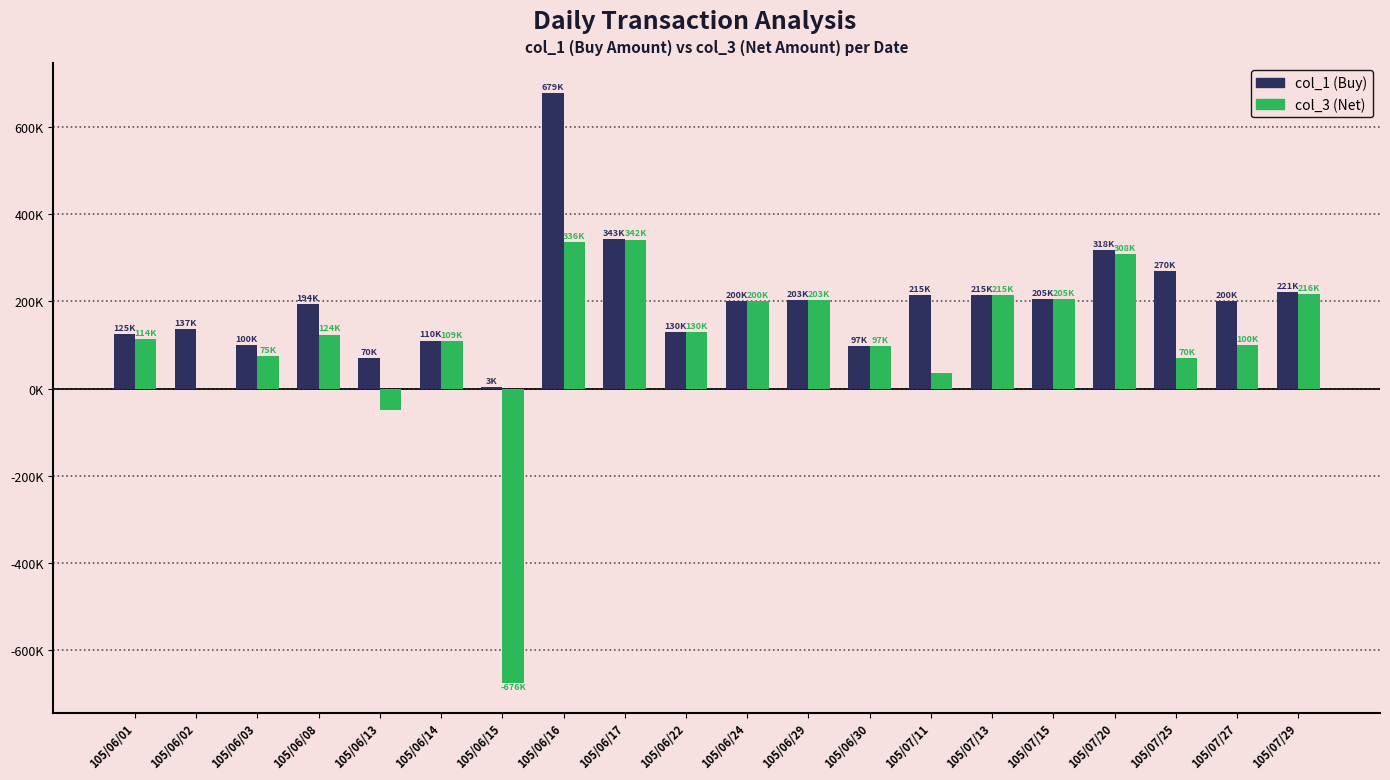

What is the approximate value of col_3 (Net) at 105/06/03?

75000